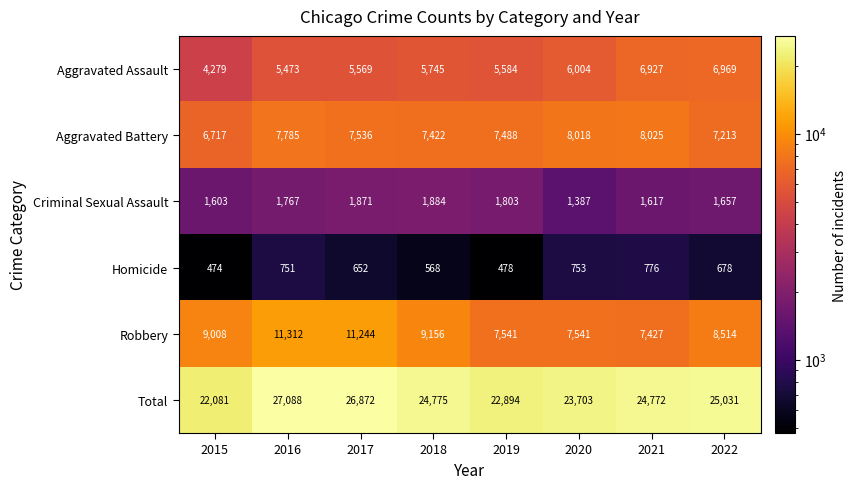

Which category has the lowest value in the Homicide series?

2015